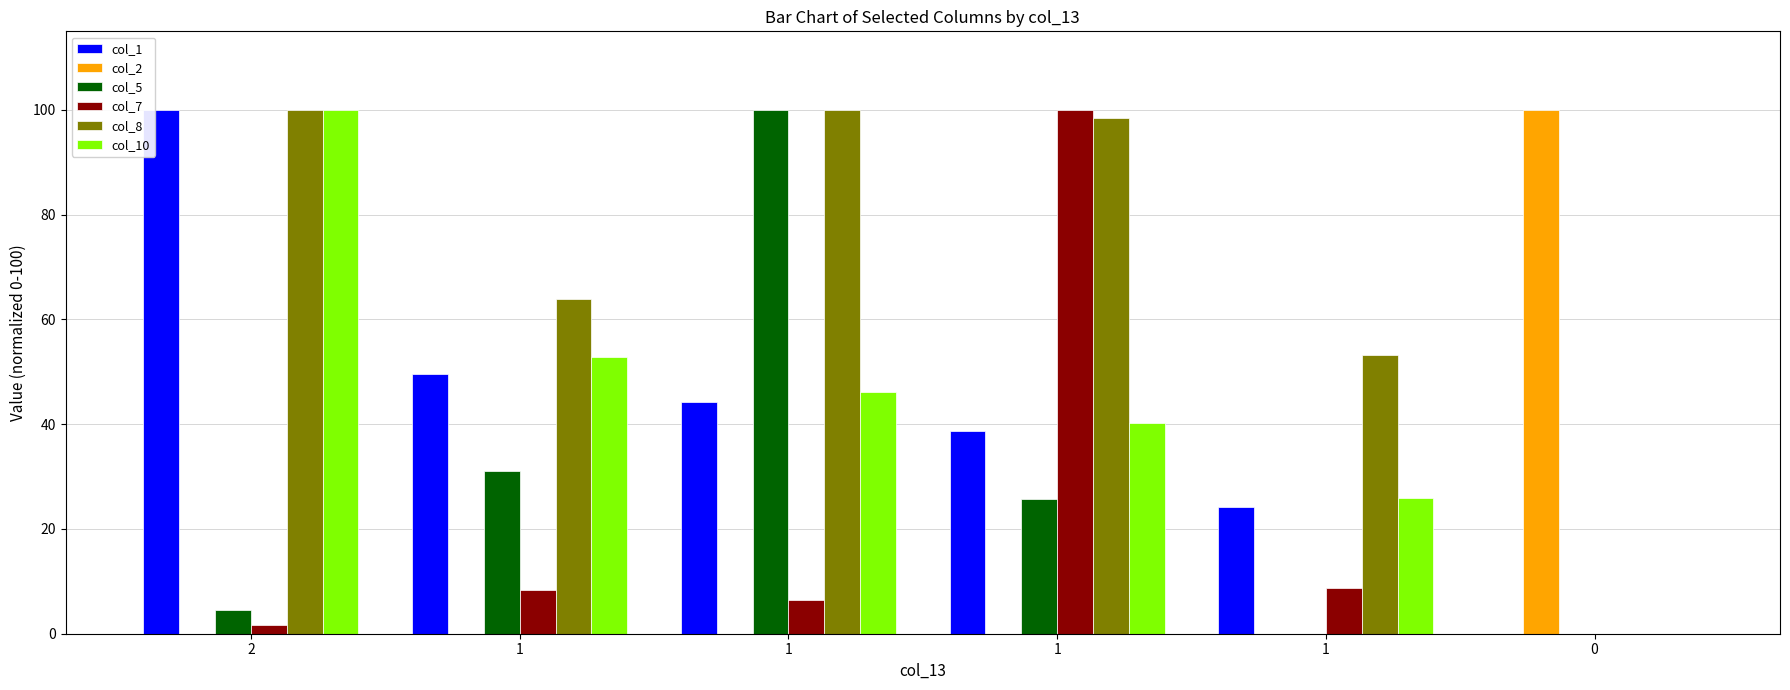

Is it true that col_8 equals 46.0 at 1?

False